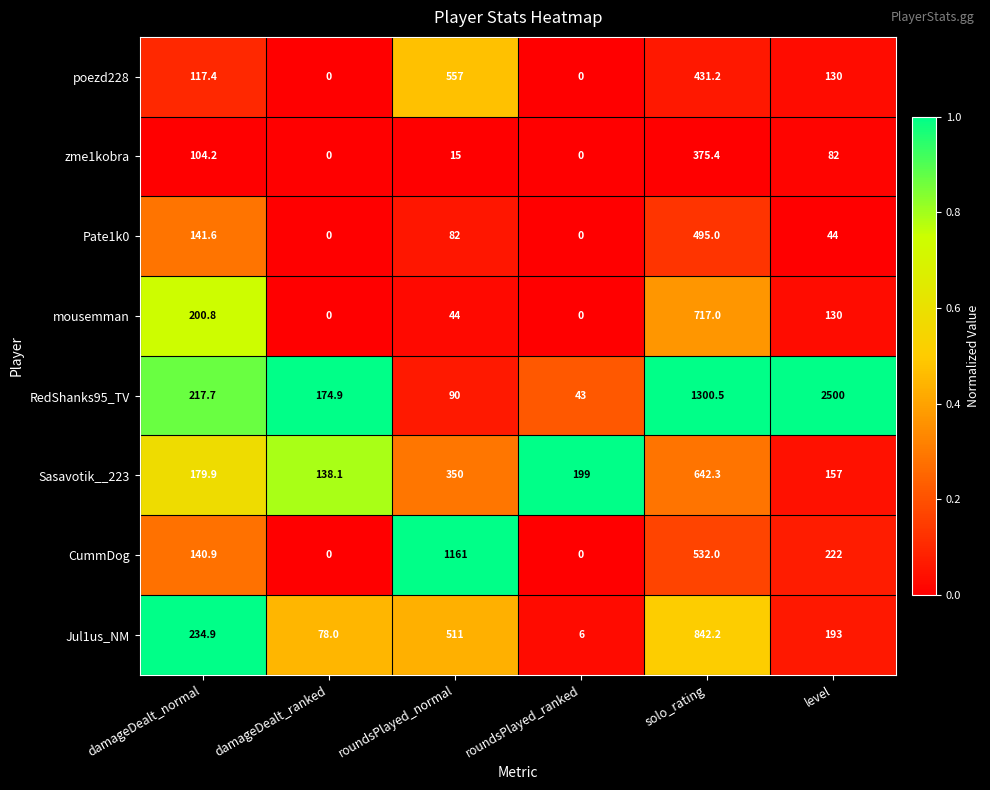

Rank the series by their maximum value, from highest to lowest.

RedShanks95_TV, CummDog, Jul1us_NM, mousemman, Sasavotik__223, poezd228, Pate1k0, zme1kobra